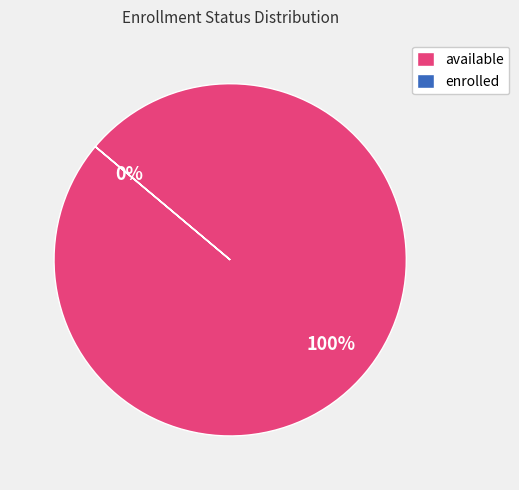

Does available represent more than half of the total?

Yes